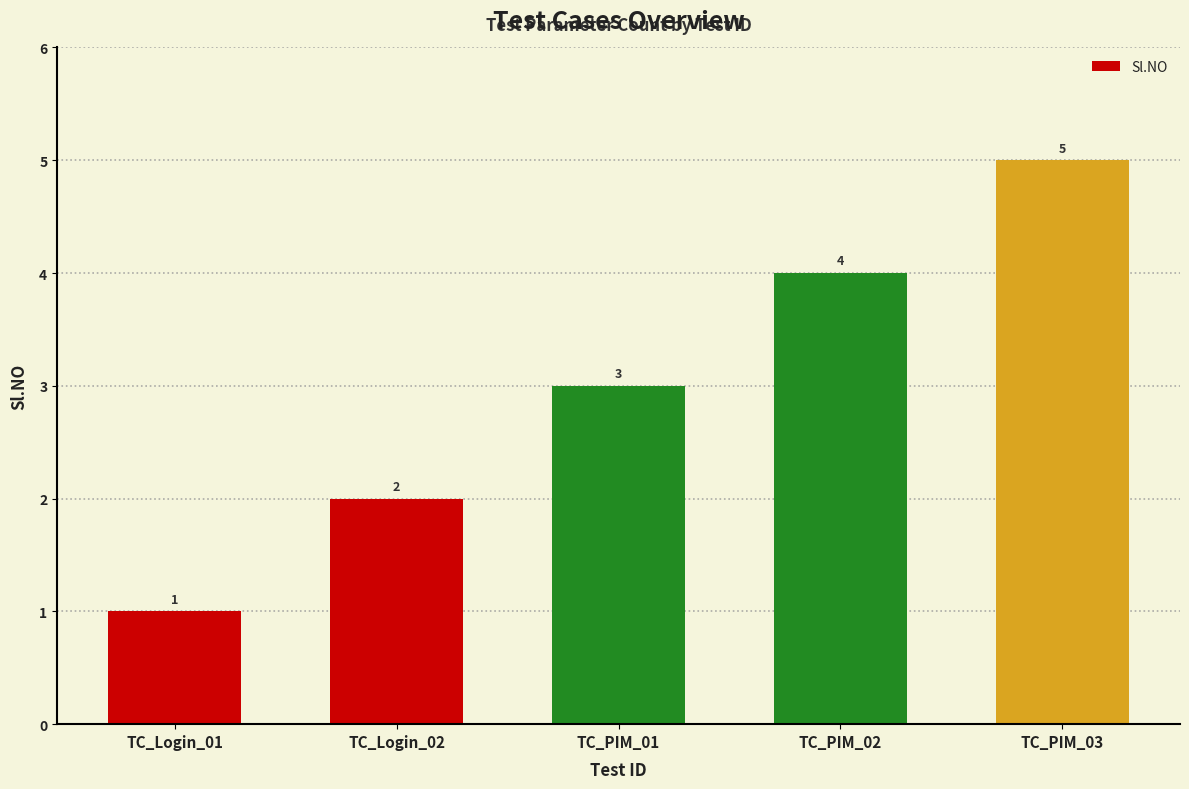

How many bars are there in total?

5